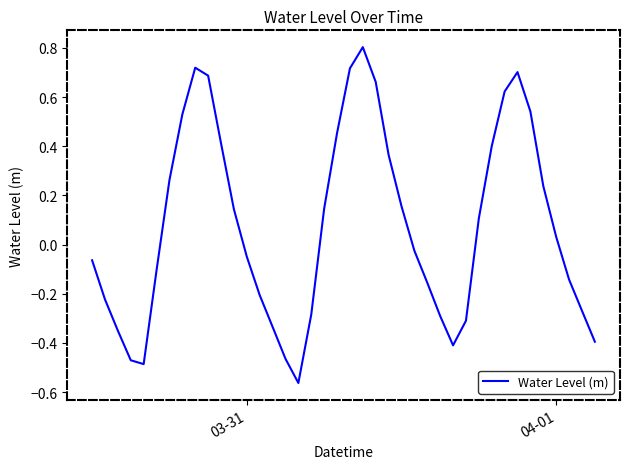

What is the maximum value shown in the chart?

0.8